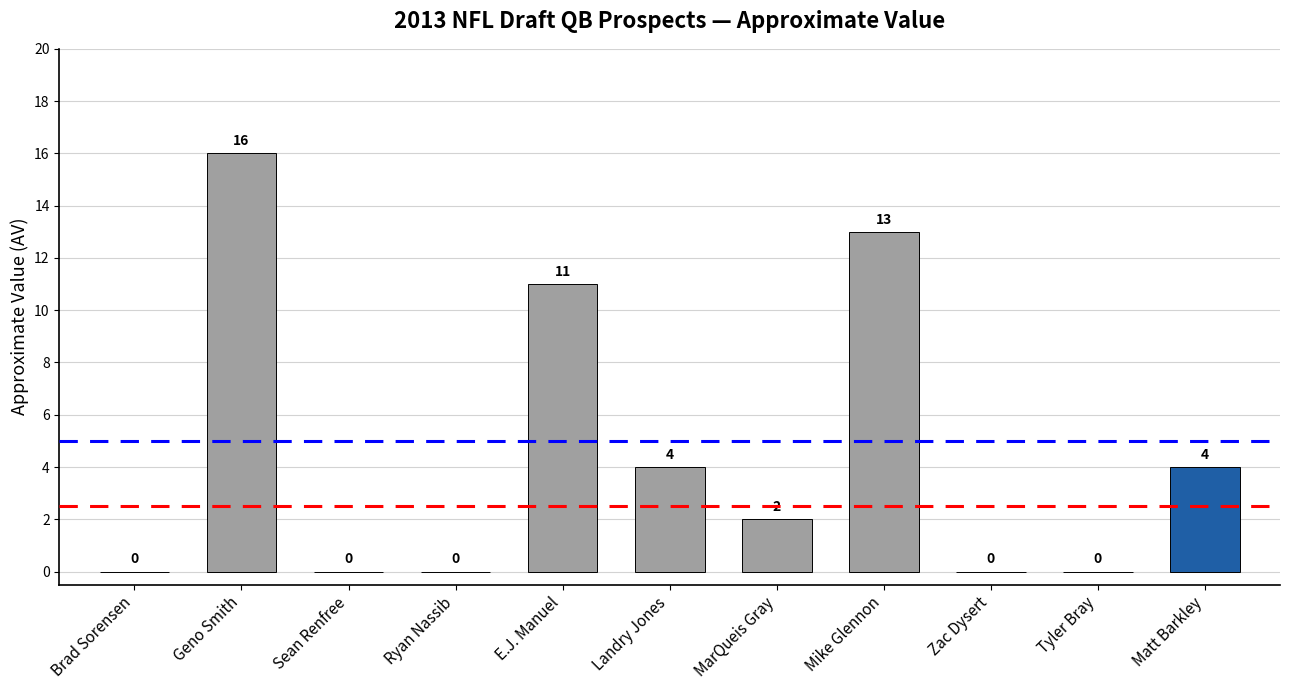

True or false: the data shows 3 at Landry Jones.

False